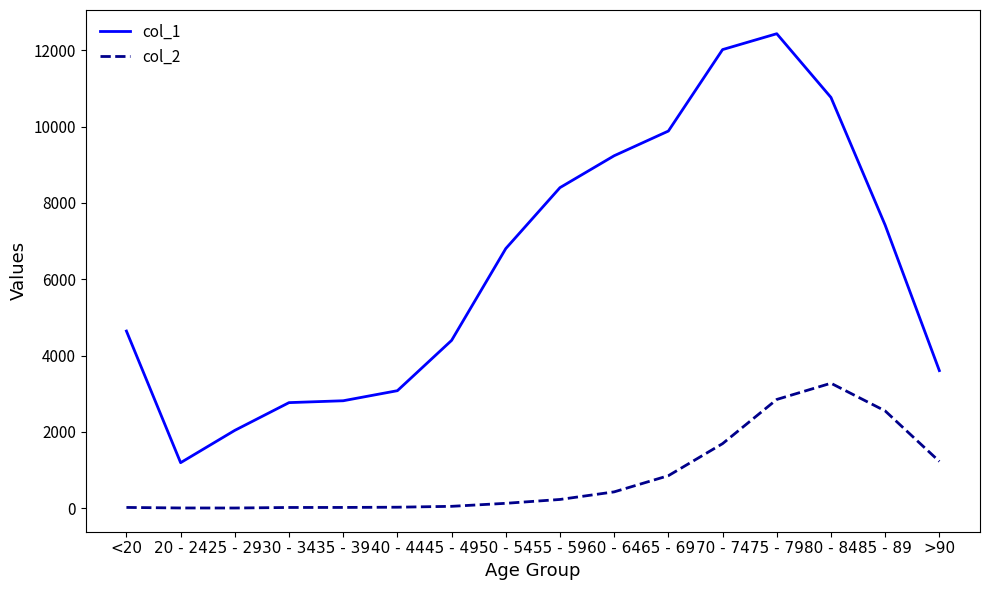

At which category is the sum across all series the highest?

75 - 79